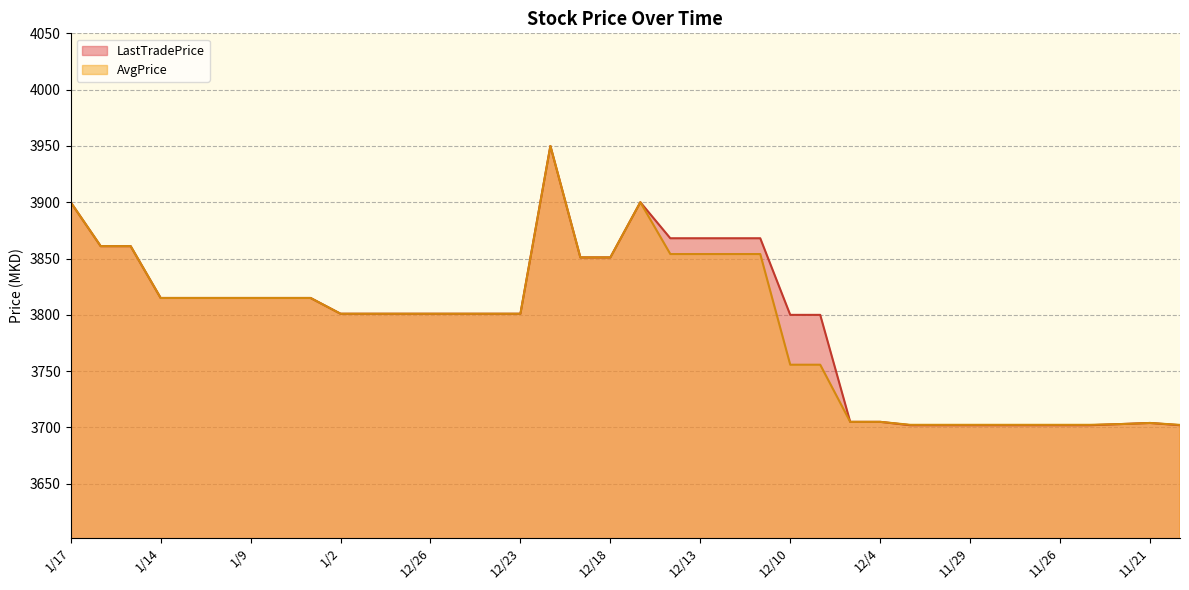

True or false: AvgPrice and LastTradePrice intersect in this chart.

False